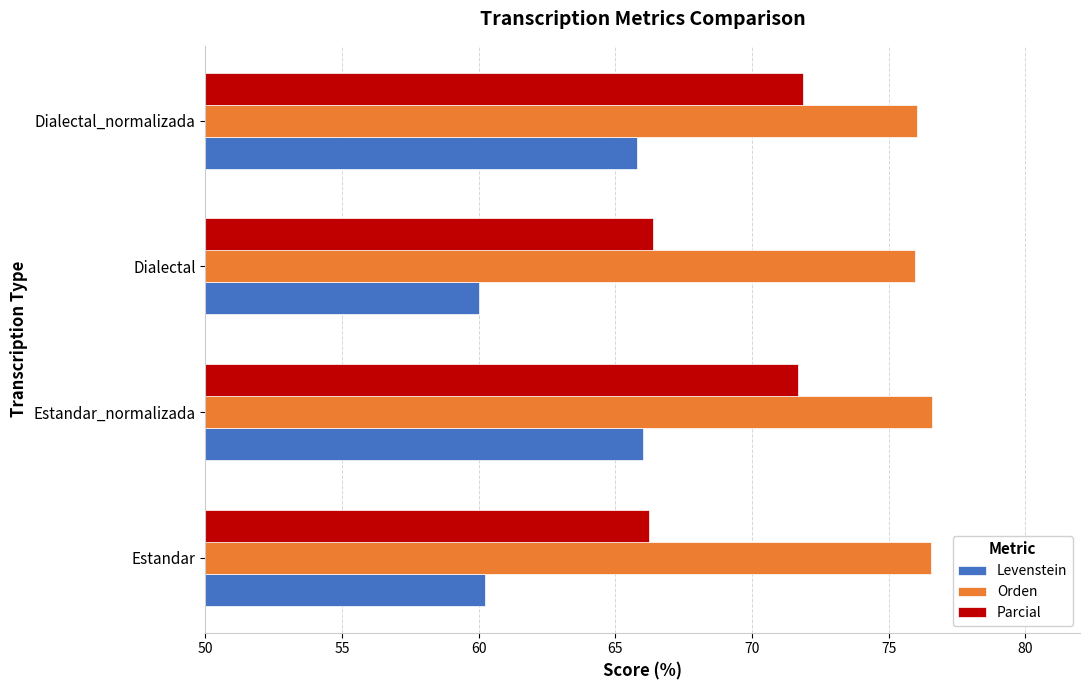

How many values in the Parcial series are below 71?

2